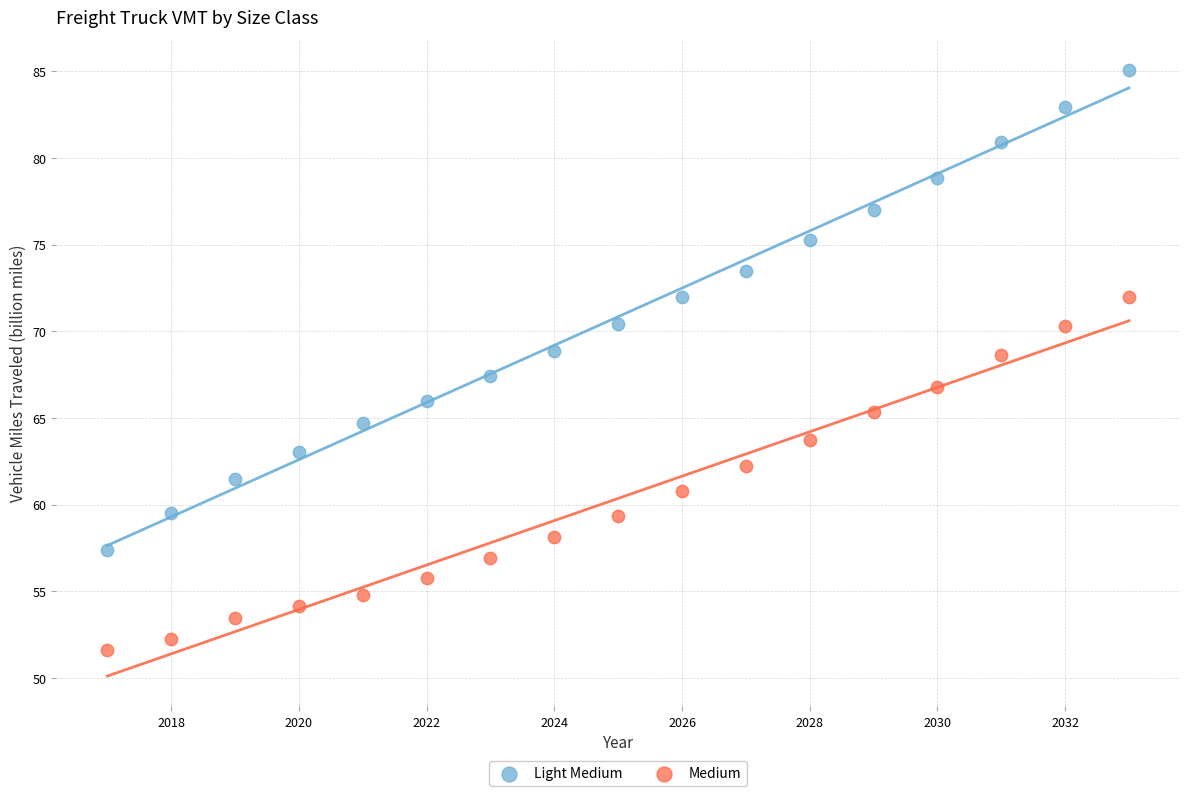

What are all the series names shown in the legend?

Light Medium, Medium